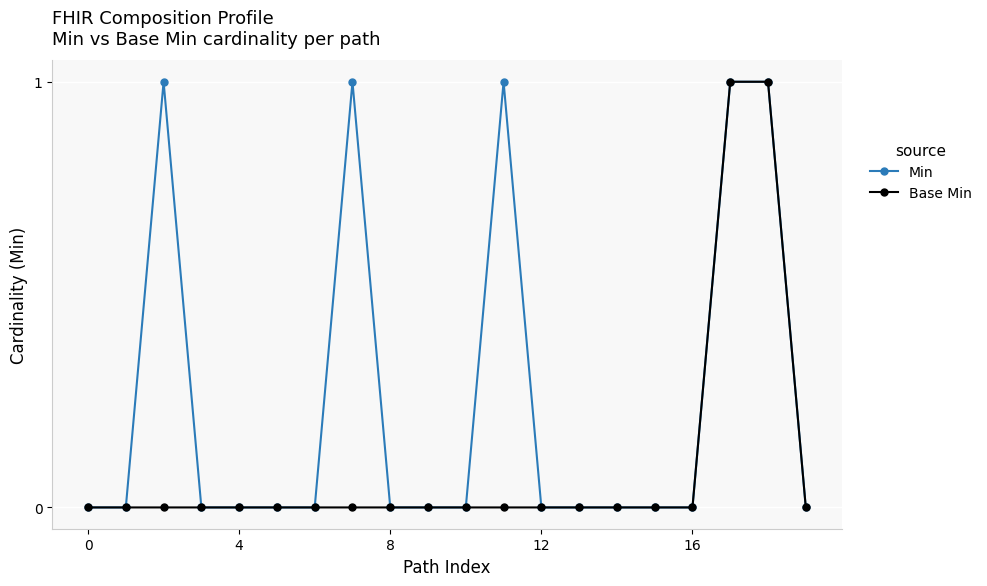

Which series has the largest total across all categories?

Min